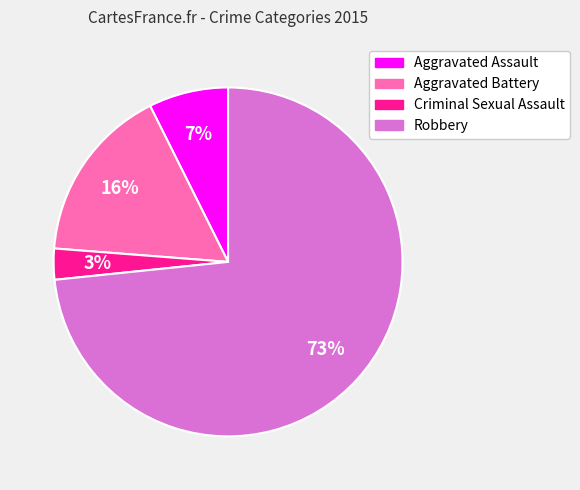

Is the sum of Aggravated Assault and Criminal Sexual Assault greater than half?

No